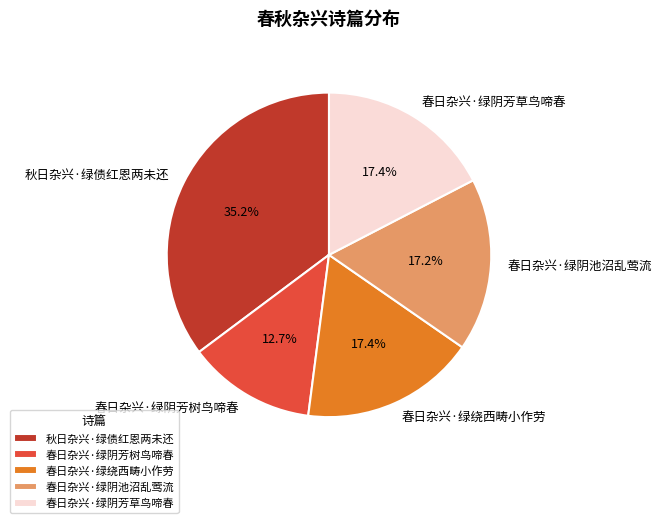

To the nearest percent, what is the difference between the 秋日杂兴·绿债红恩两未还 and 春日杂兴·绿绕西畴小作劳 slice percentages?

18%